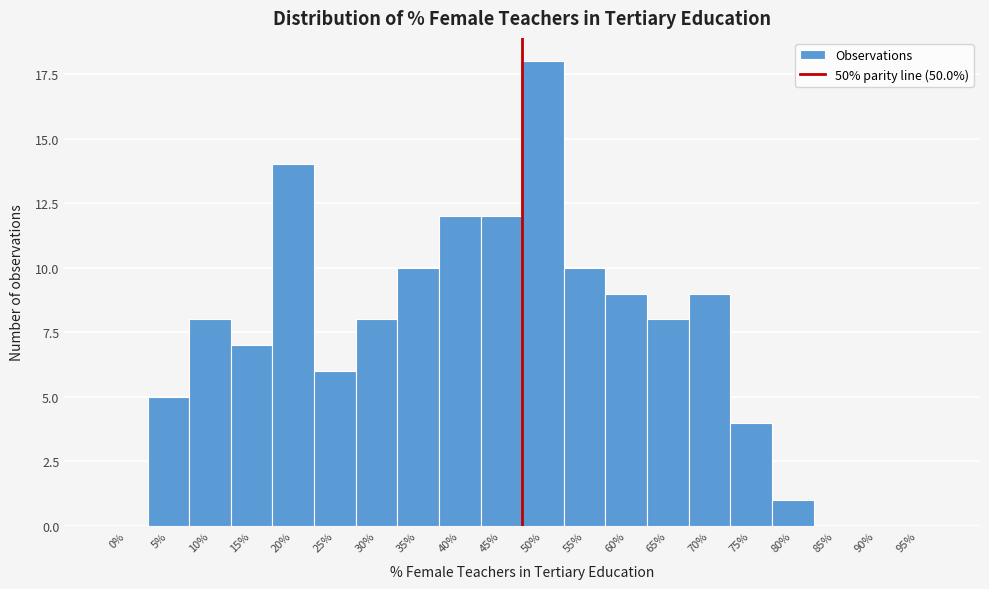

Reading left to right, extract all data points from this chart.

0%=0	5%=5	10%=8	15%=7	20%=14	25%=6	30%=8	35%=10	40%=12	45%=12	50%=18	55%=10	60%=9	65%=8	70%=9	75%=4	80%=1	85%=0	90%=0	95%=0